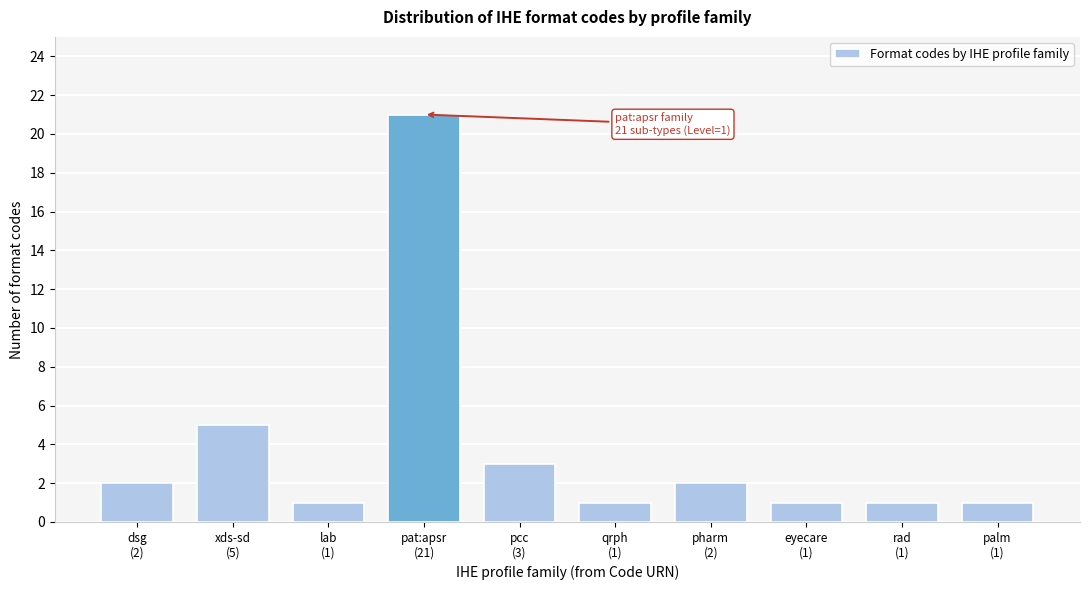

Reading right to left, what are all the values shown in this chart?

1	1	1	2	1	3	21	1	5	2